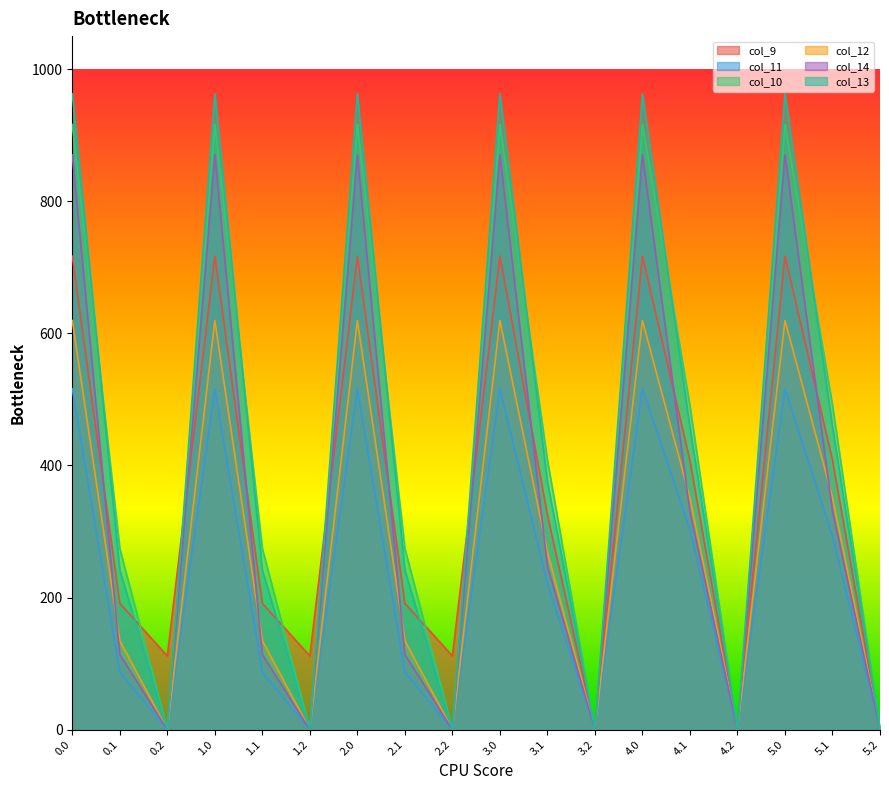

What is the difference between the maximum and minimum values in the col_10 series?

916.2